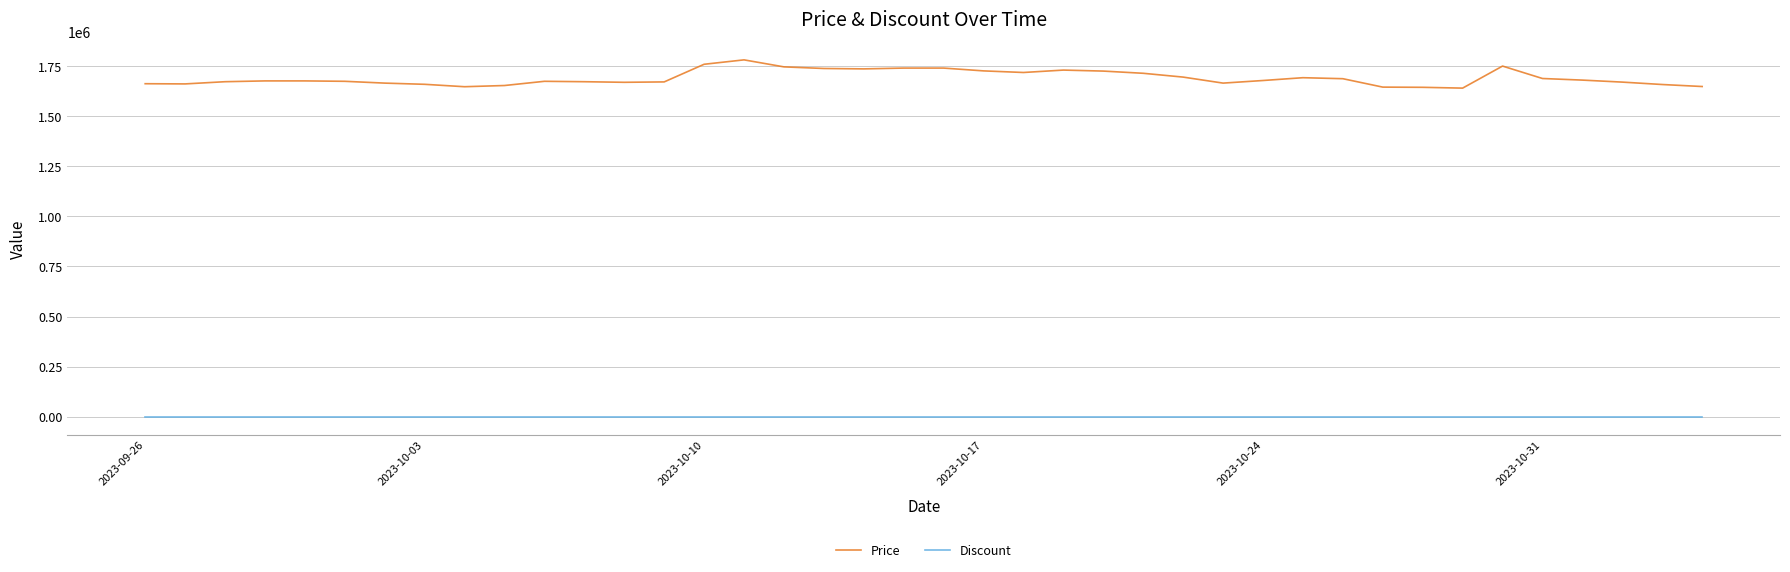

Which series has the largest total across all categories?

Price